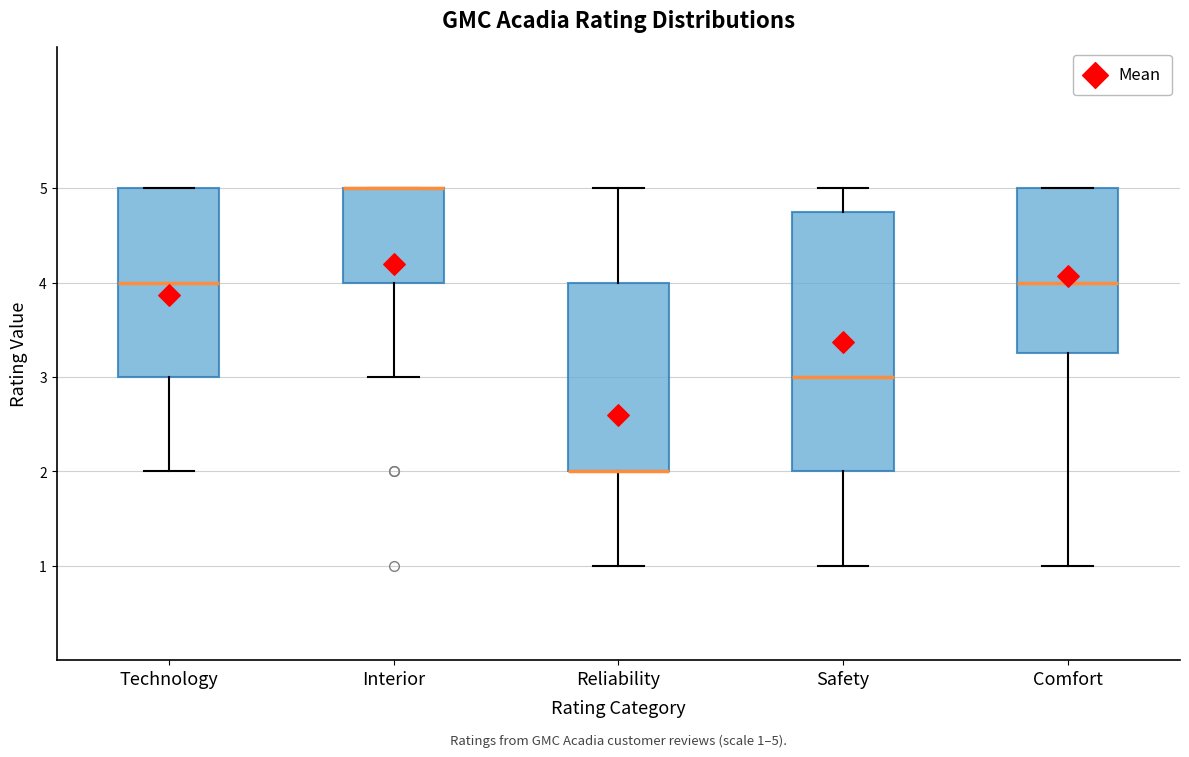

Which box is the tallest, from its lower edge to its upper edge?

Safety